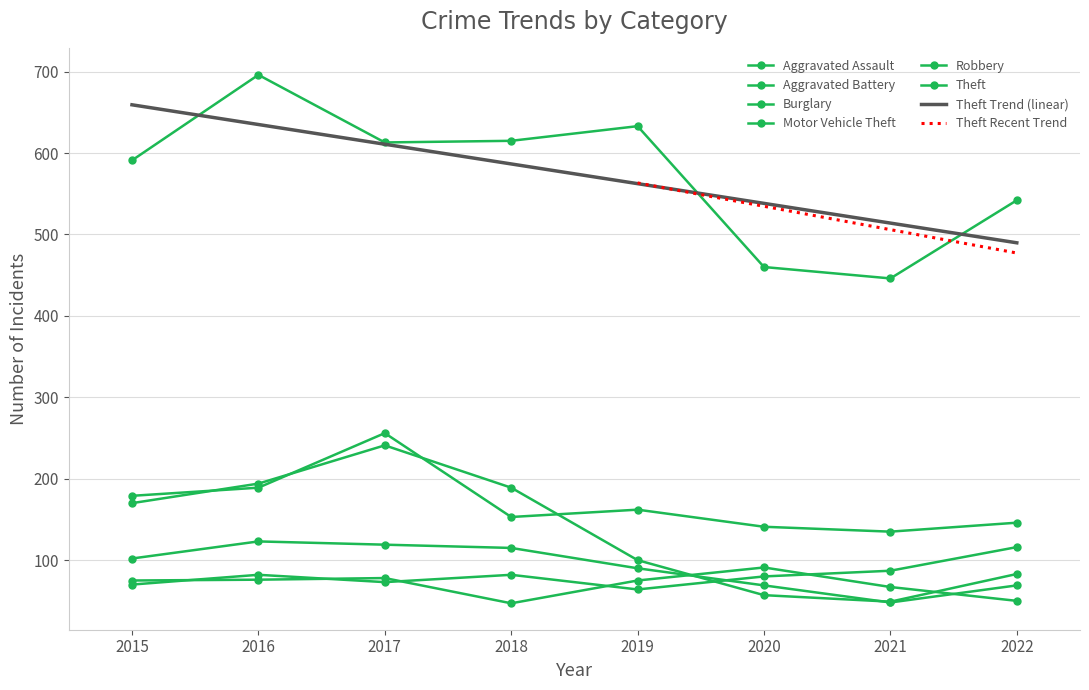

Where does the Aggravated Assault series first go above 82?

2021